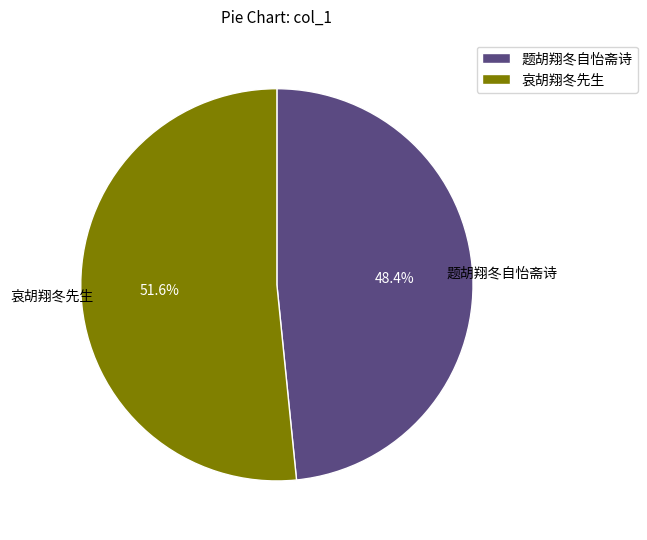

What is the largest slice in the pie chart?

哀胡翔冬先生